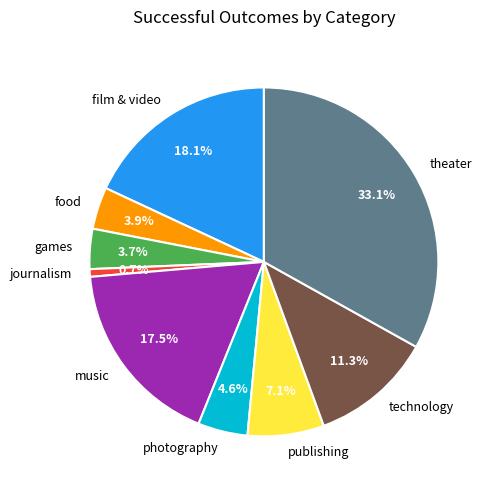

Approximately how many times larger is the value at theater compared to film & video?

1.8